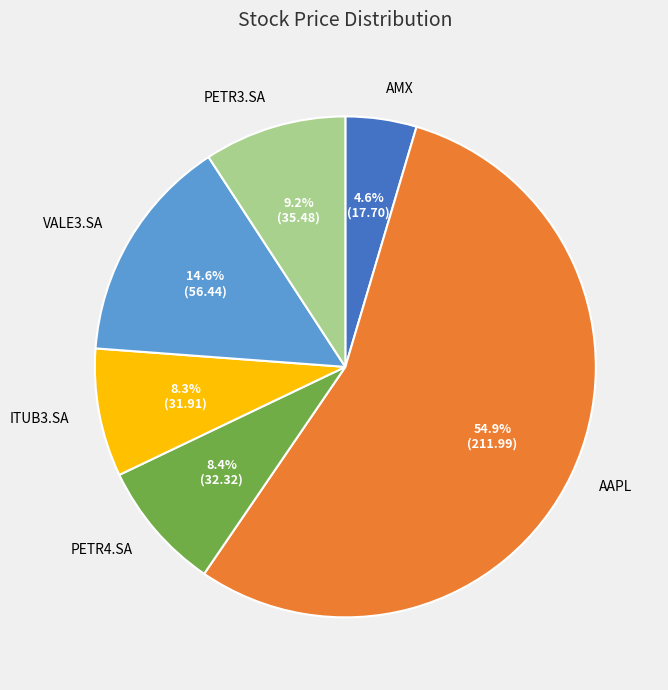

Is there a majority slice in this chart?

Yes